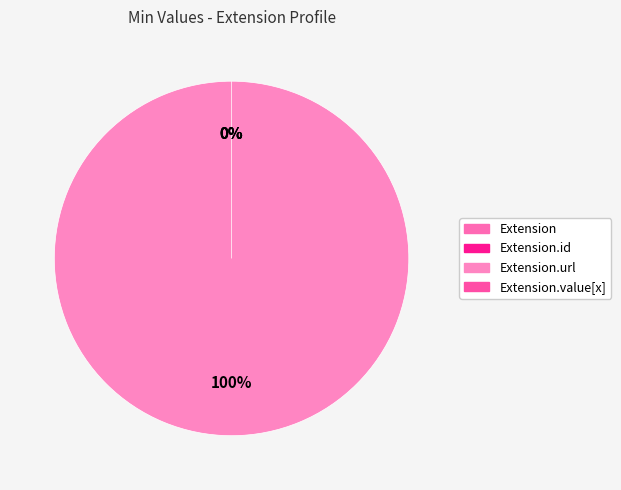

To the nearest percent, what is the average slice percentage?

25%